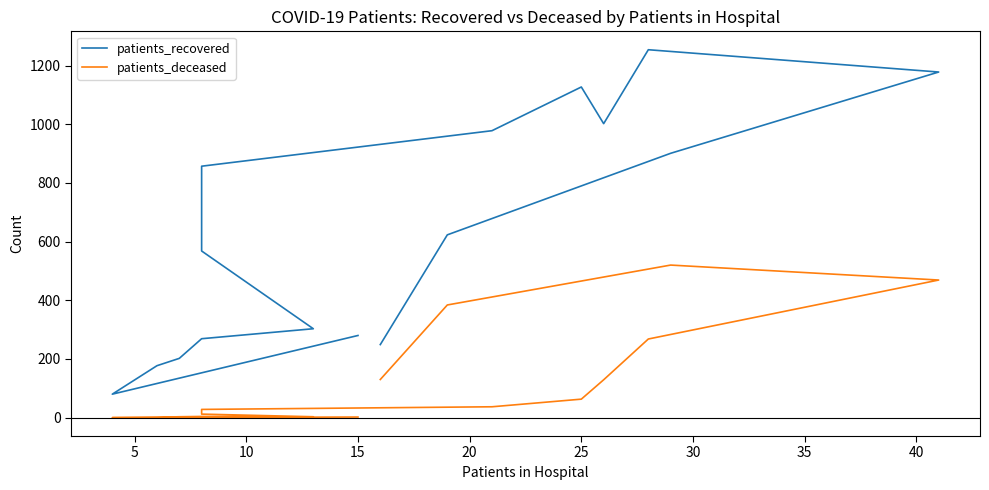

What is the difference between the highest and lowest values at 10?

176